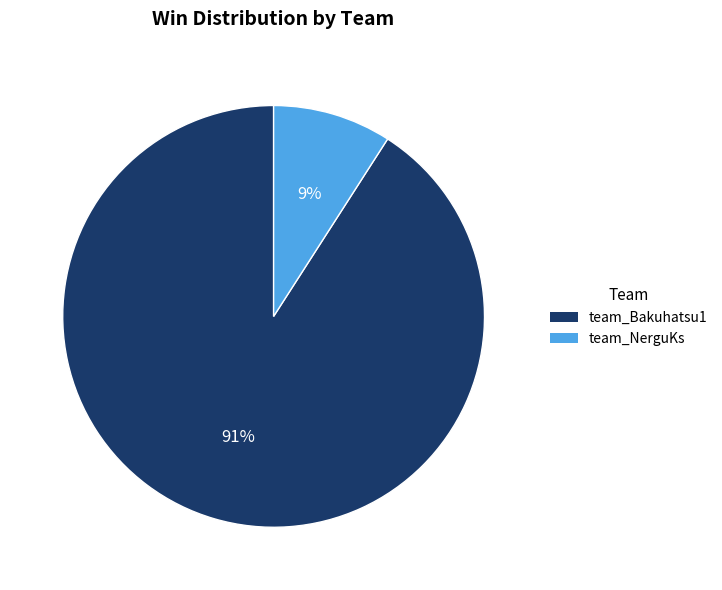

What percentage is the team_Bakuhatsu1 slice, to the nearest percent?

91%